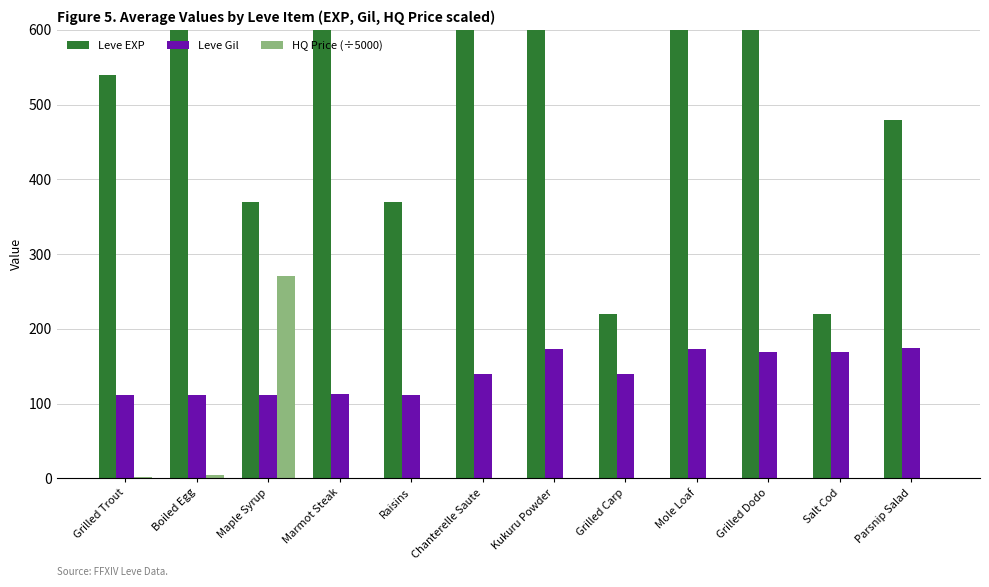

What is the sum of all Leve Gil values?

1698.0